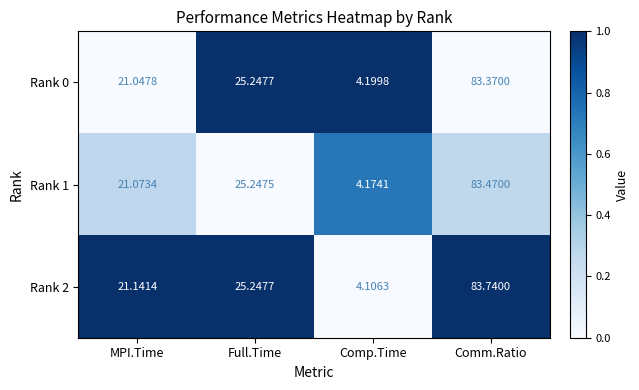

Rank the categories by Rank 1 value from highest to lowest.

Comm.Ratio, Full.Time, MPI.Time, Comp.Time